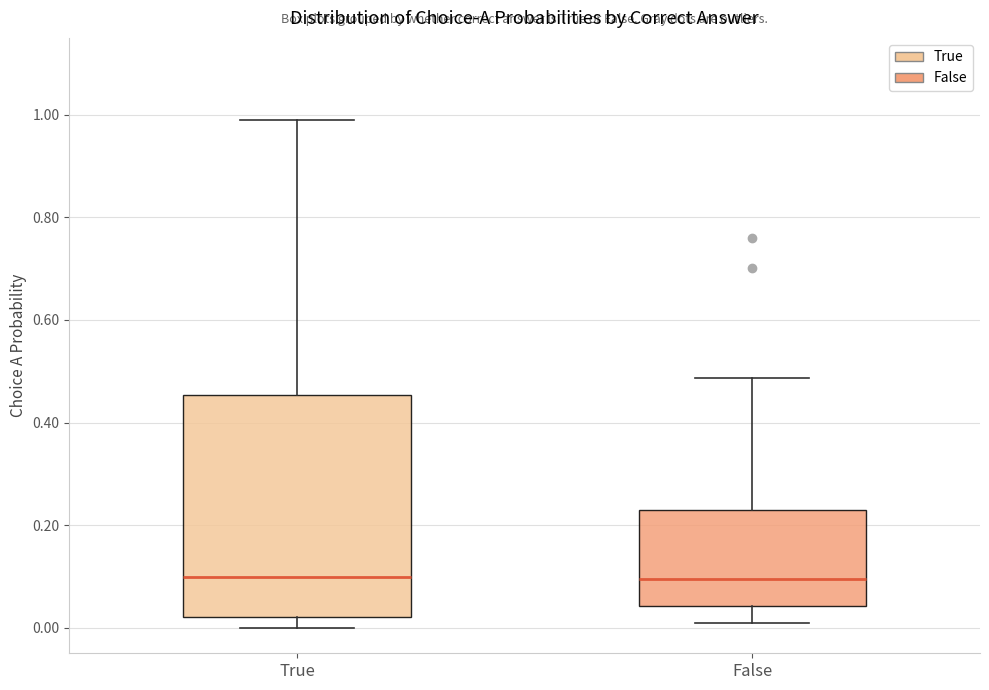

Where does the lower whisker of the box for True end on the y-axis? The values are not printed on the chart, so give them approximately, as read against the axis.

0.00